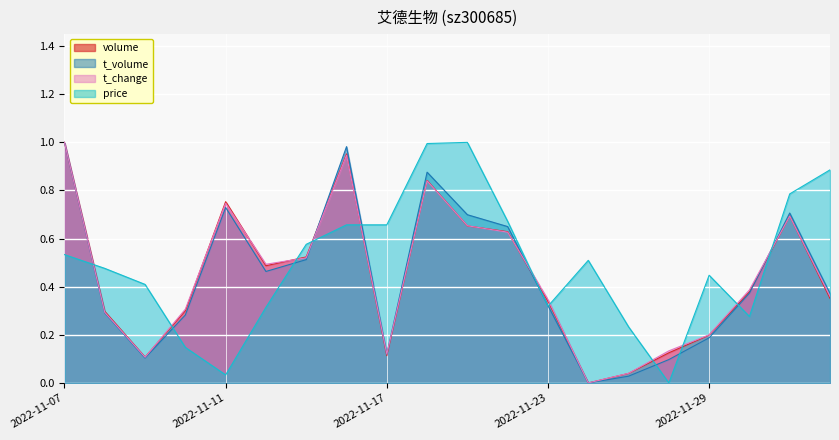

What is the label of the 1st point from the right?

2022-12-02